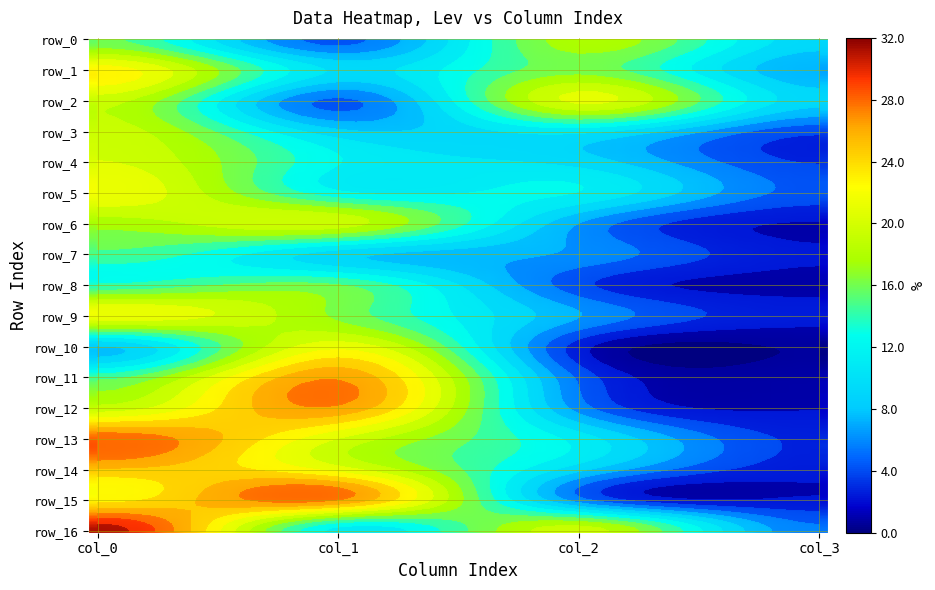

Count the number of data series in this chart.

17